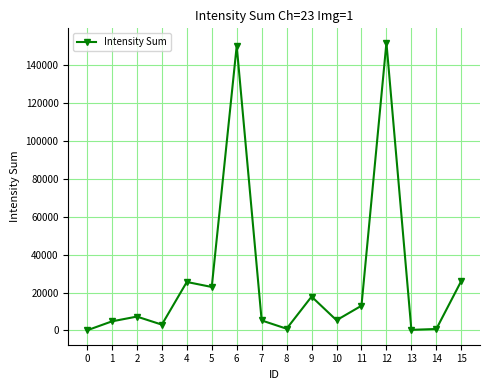

What is the sum of the values at 2 and 13?

7617